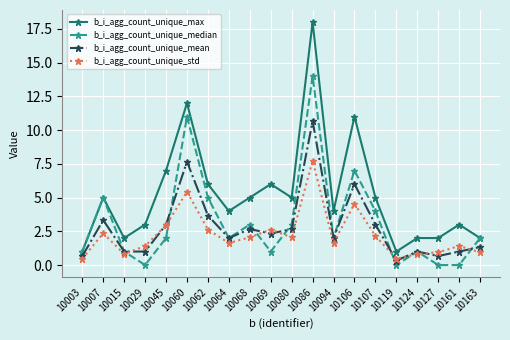

What is the approximate value of b_i_agg_count_unique_max at 10007?

5.0